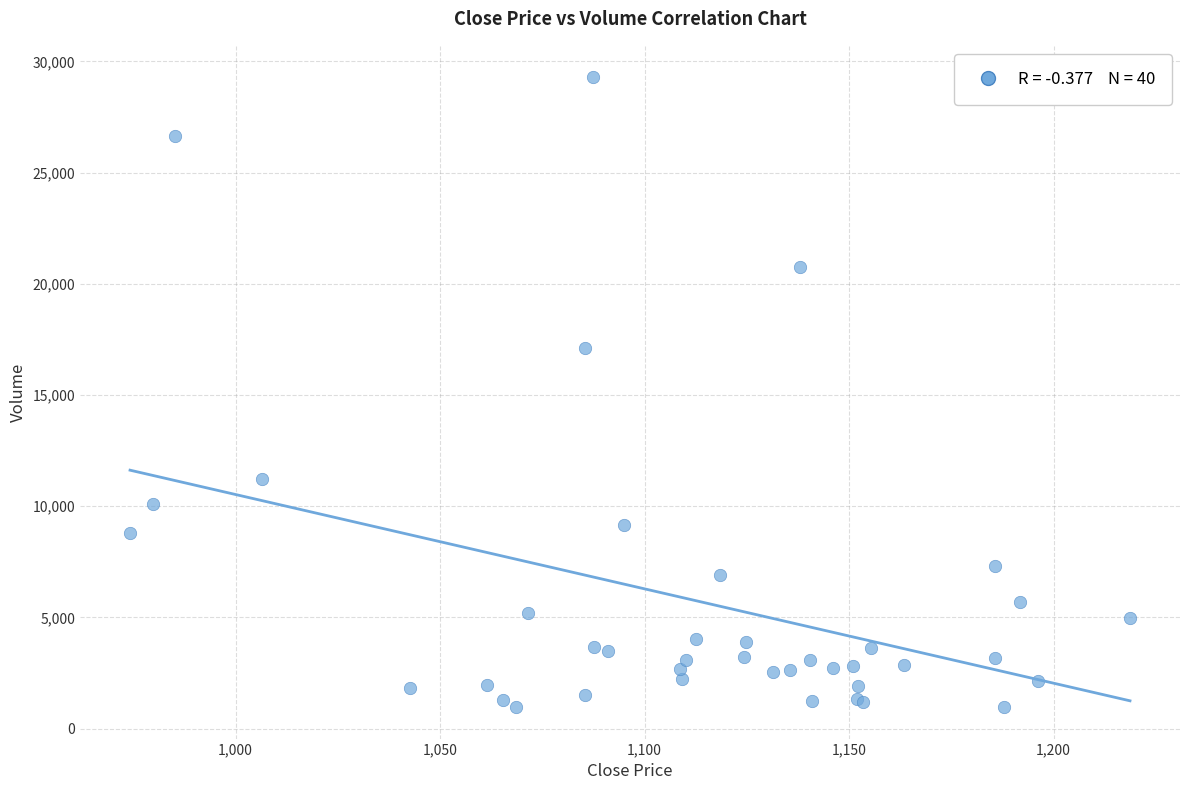

What Y value in the scatter plot is closest to 15125?

17120